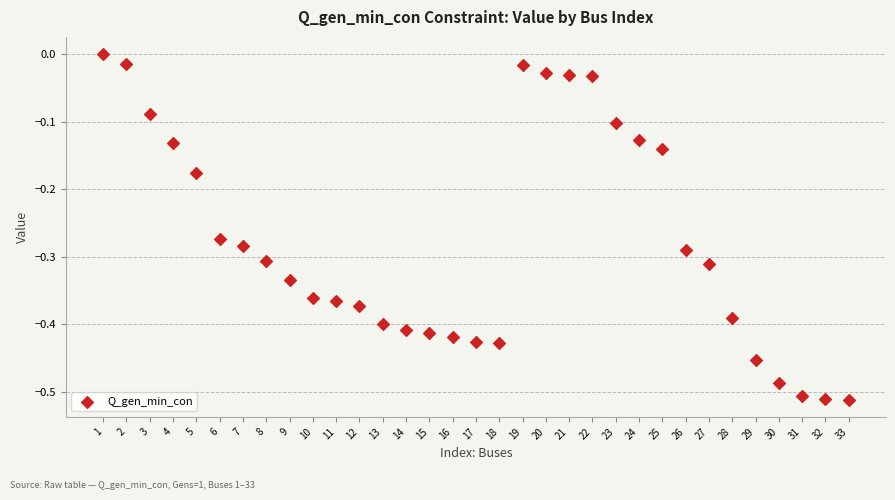

What is the range of X values (max minus min)?

32.0